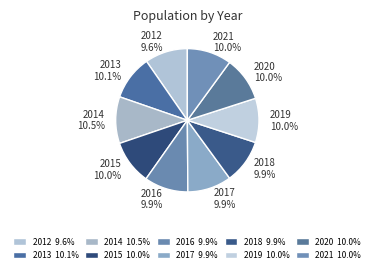

How many slices are in this pie chart?

10